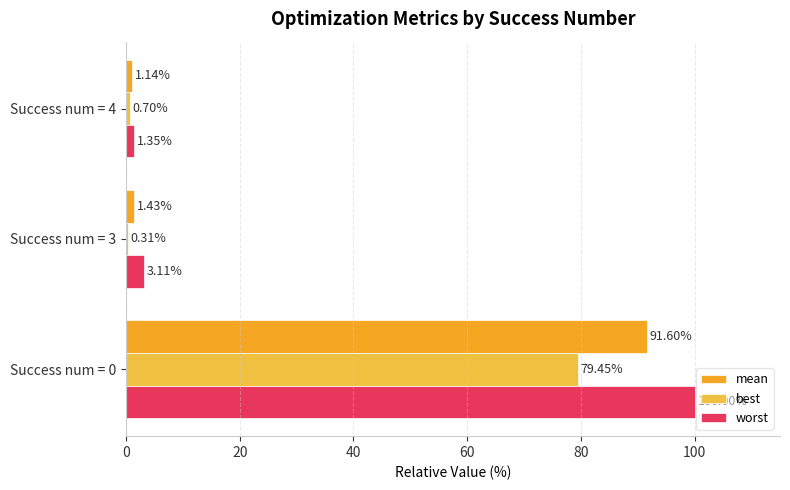

Which series has the largest range (max minus min)?

worst